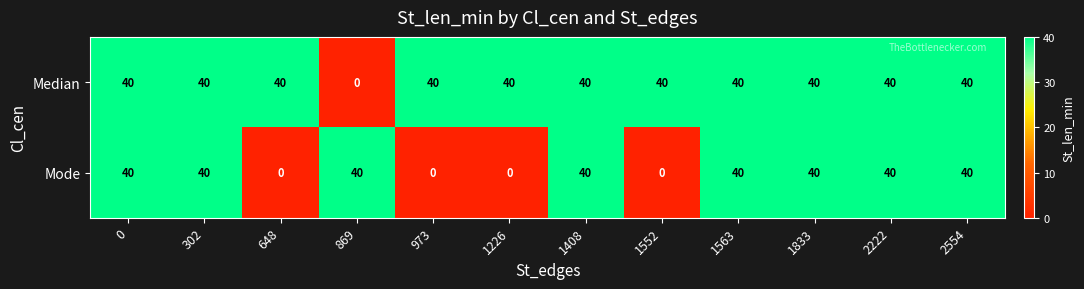

What is the difference between the maximum and minimum values in the Median series?

40